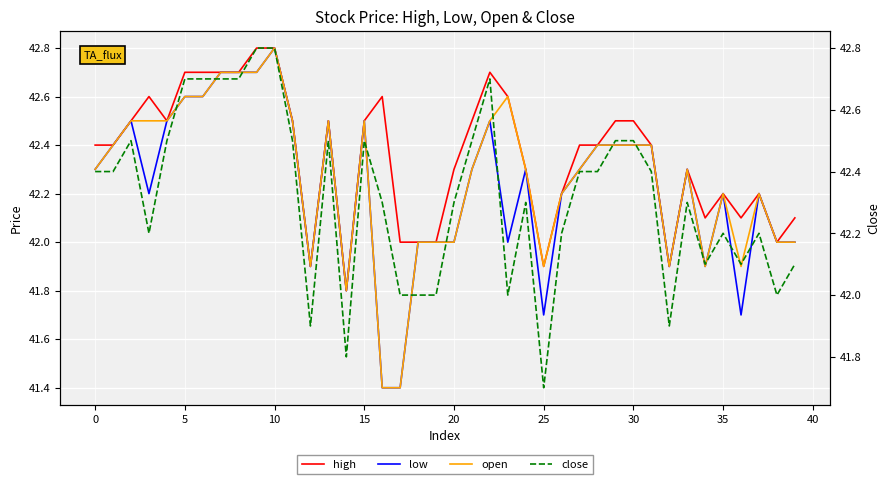

What is the difference between the maximum and second lowest values in the close series?

1.0